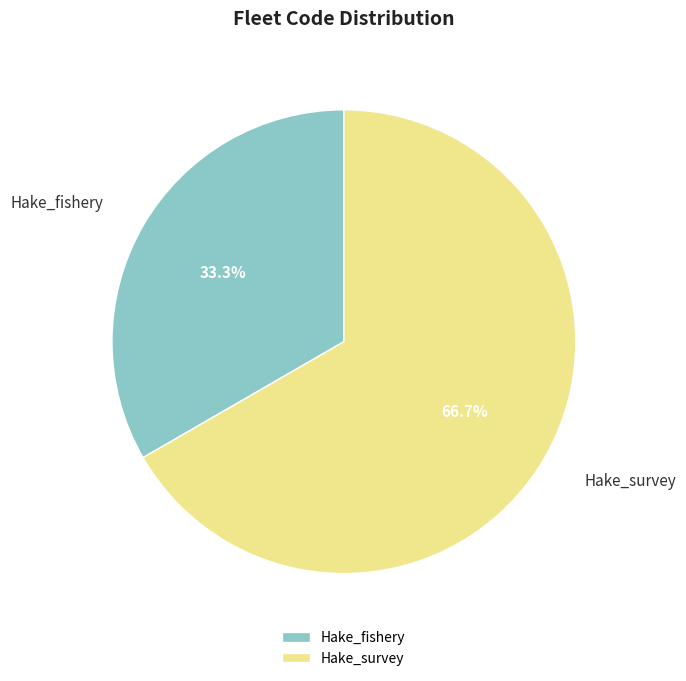

To the nearest percent, what percentage of the pie is Hake_fishery?

33%